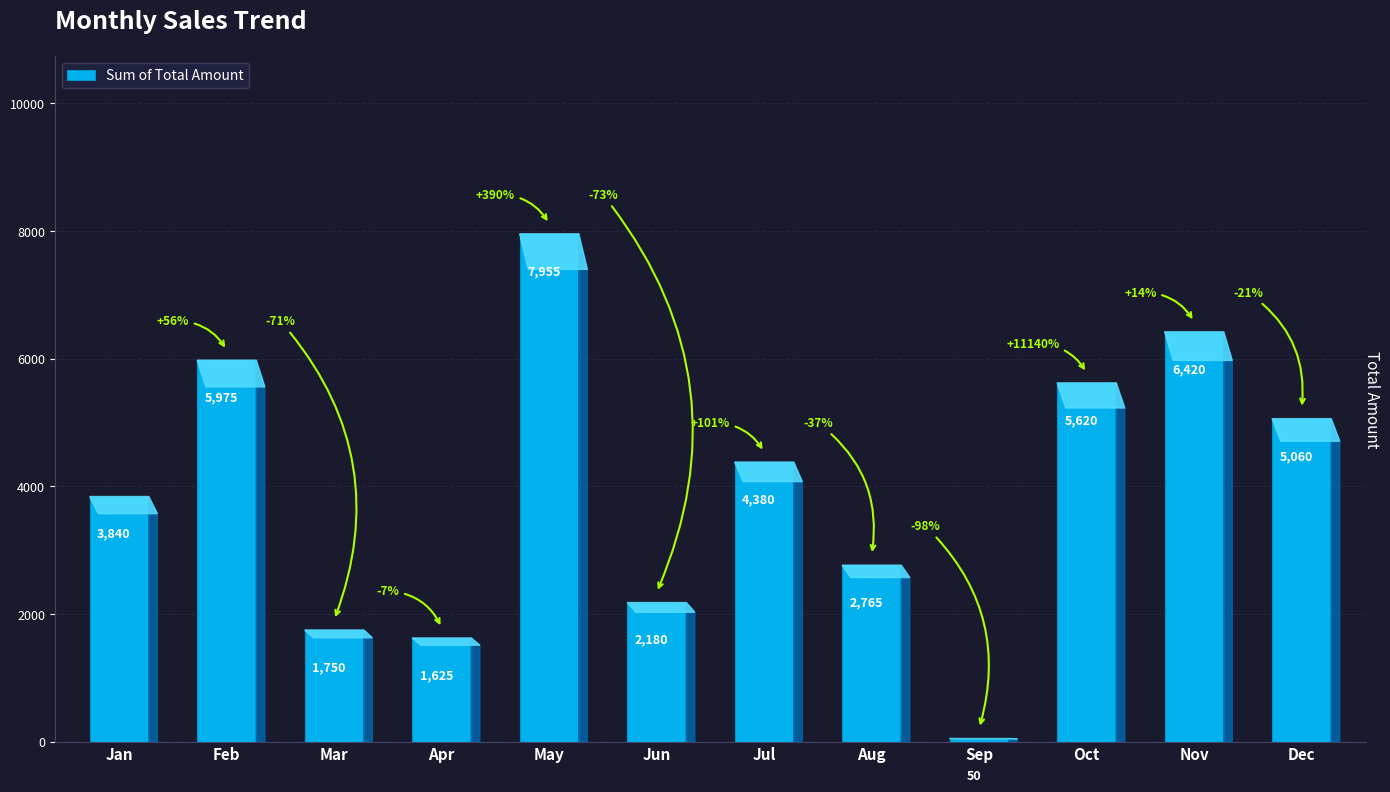

Is it true that the value at Feb is 10105?

False